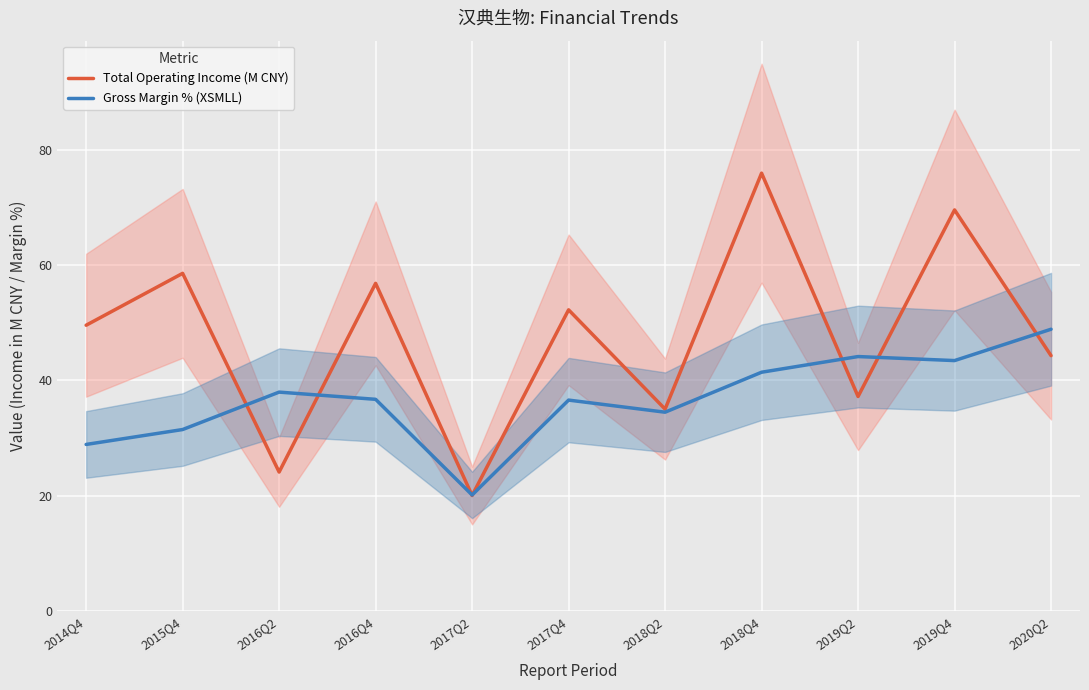

Rank the series by their average value, from highest to lowest.

Total Operating Income (M CNY), Gross Margin % (XSMLL)